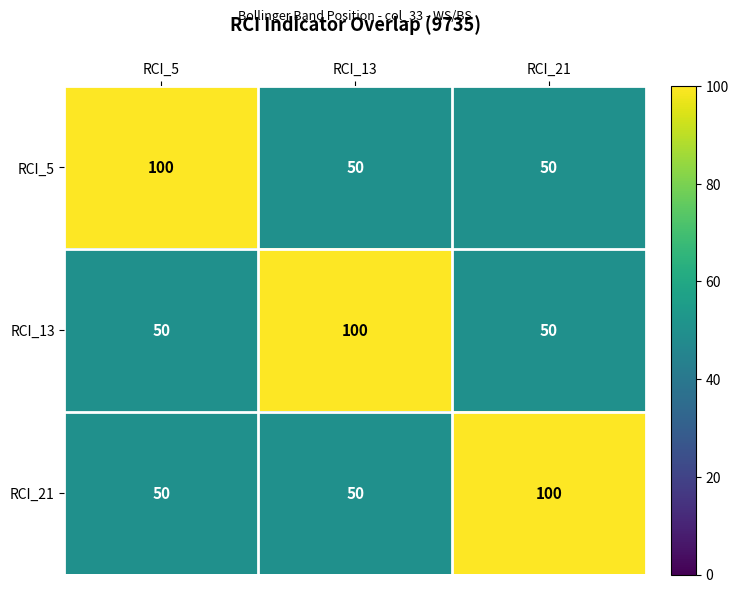

What is the minimum value shown in the chart?

50